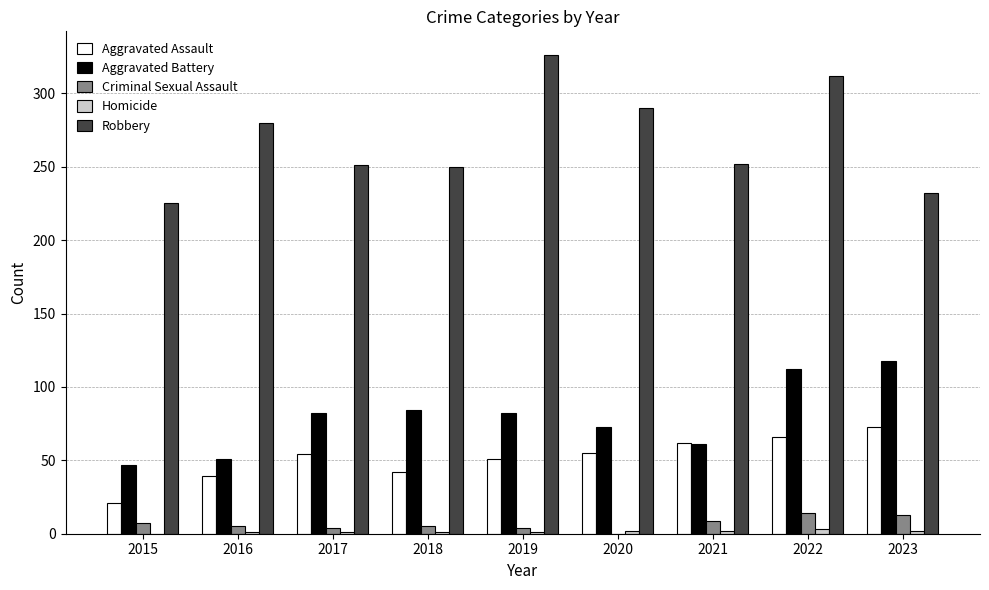

What is the total value across all series at 2015?

300